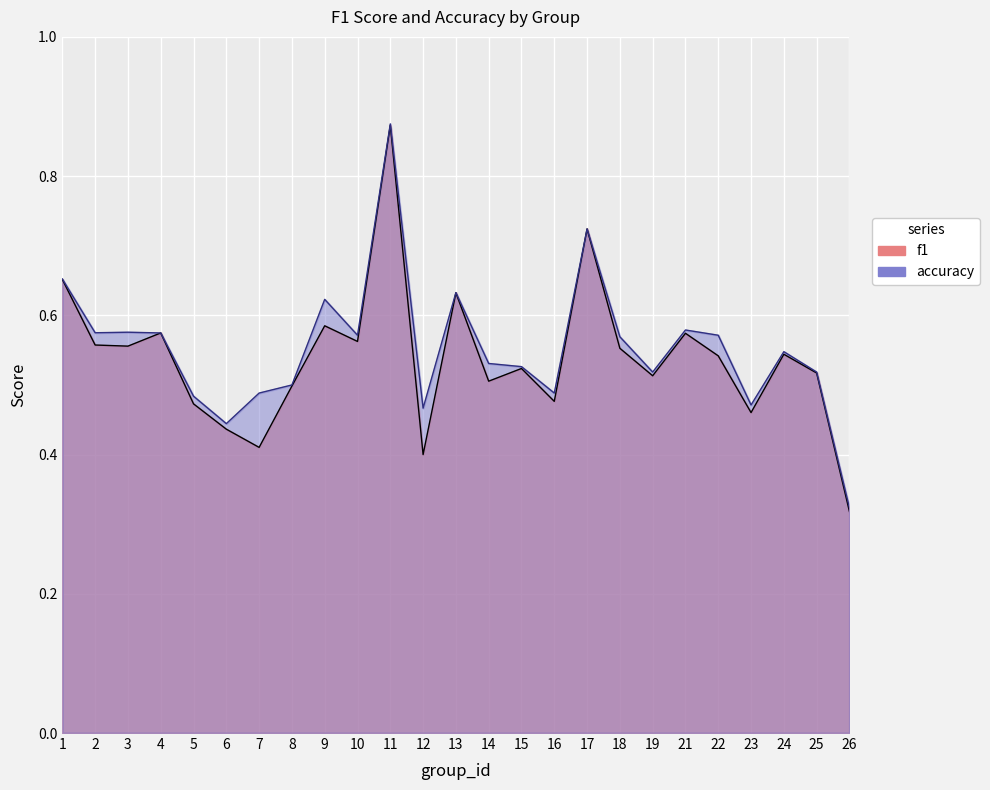

What is the difference between the maximum and minimum values in the f1 series?

0.6